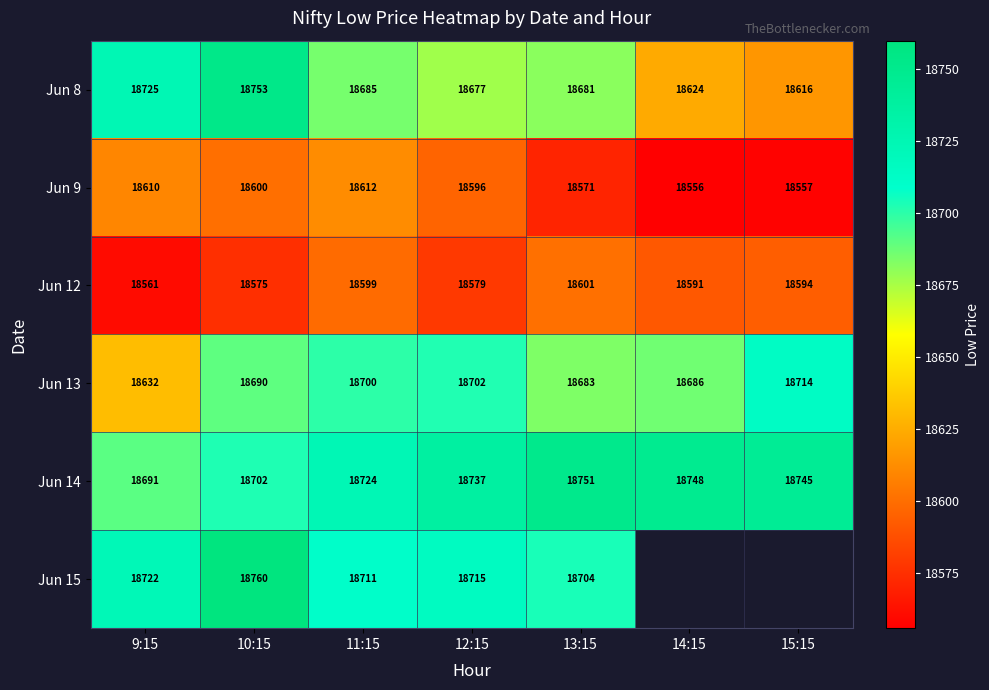

What is the average value of the Jun 9 series?

18586.0